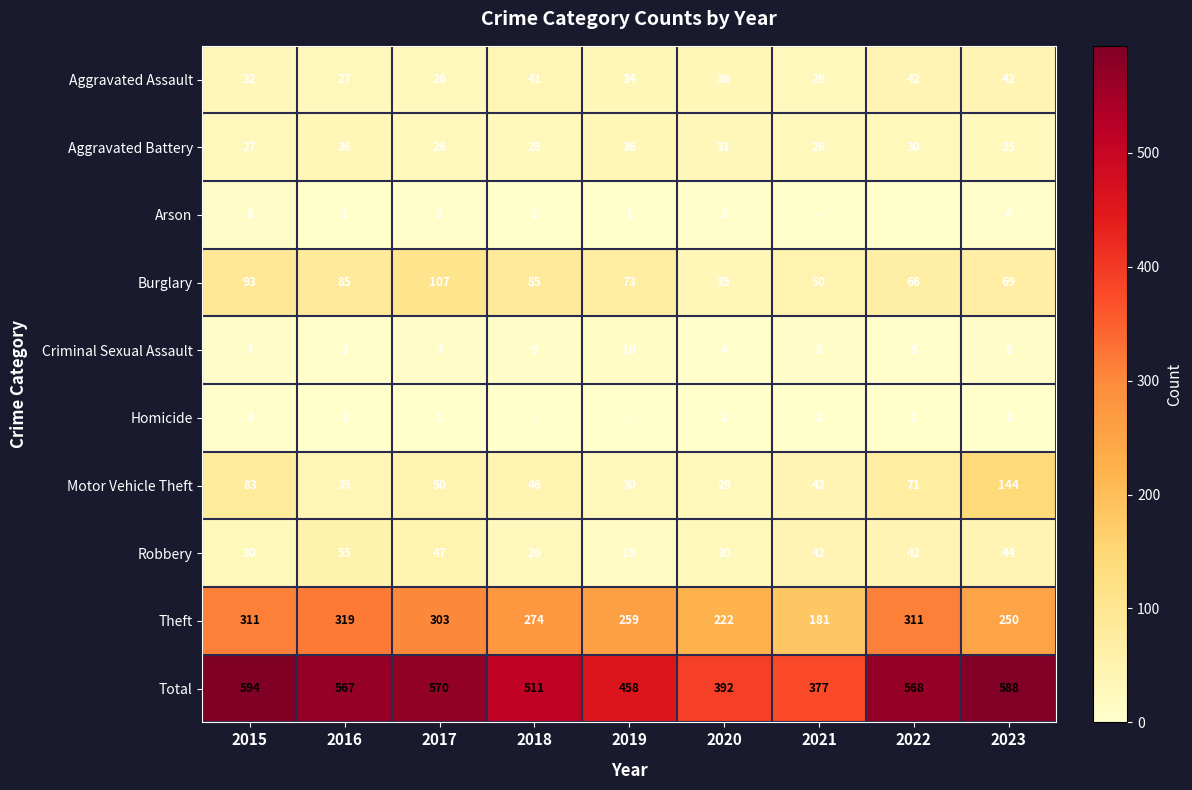

What is the difference between the second highest and second lowest values in the Aggravated Battery series?

10